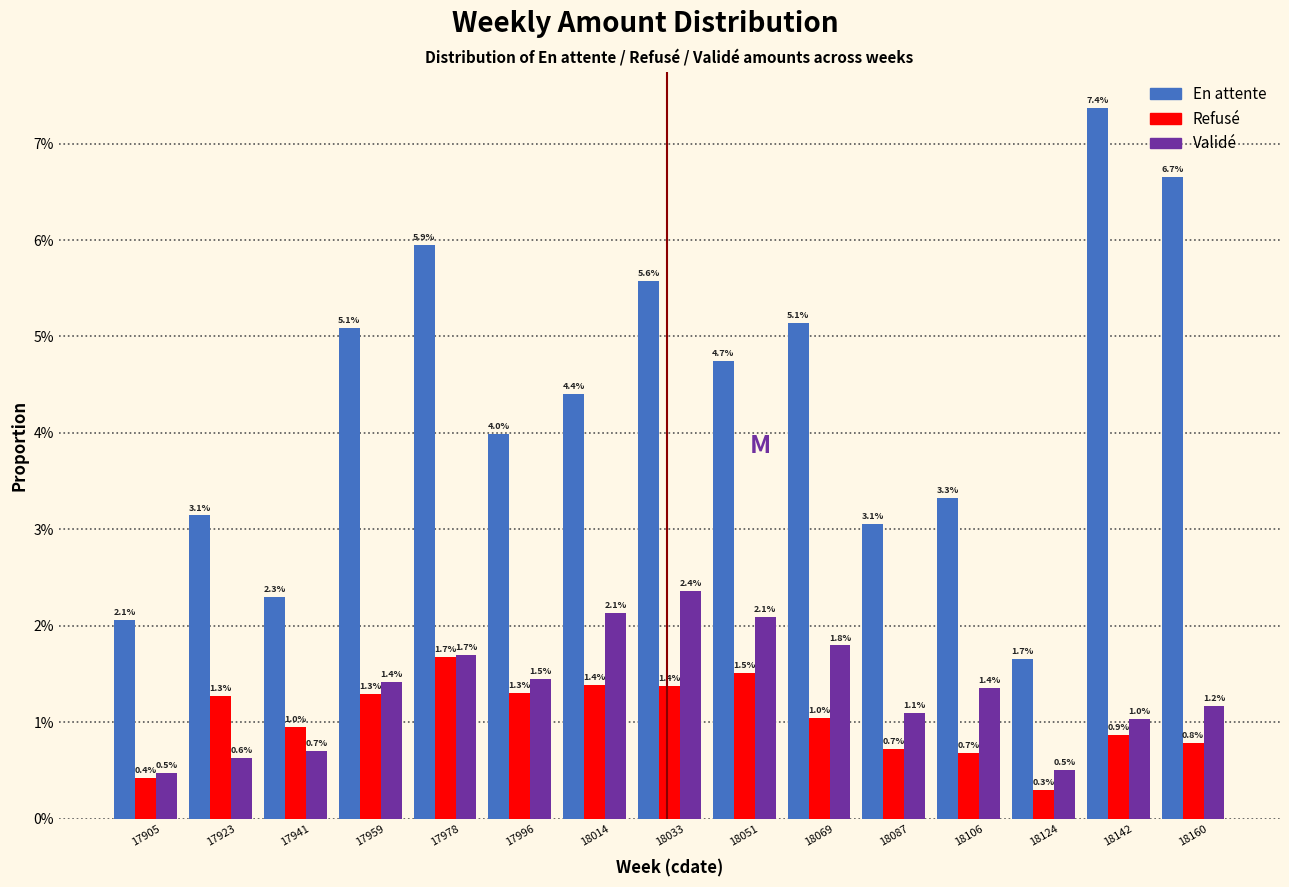

What are all the series names shown in the legend?

En attente, Refusé, Validé